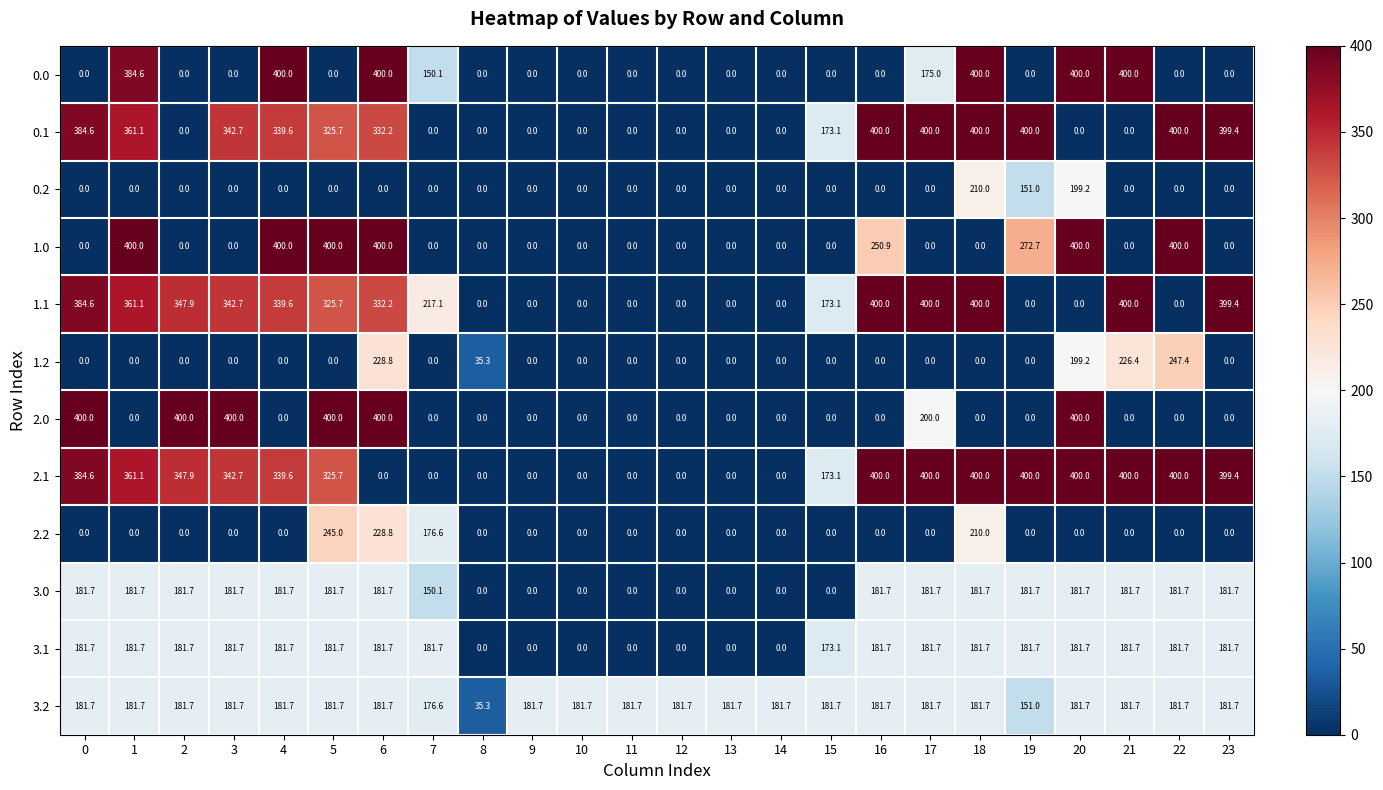

Is it true that 1.2 equals -133.2 at 9?

False